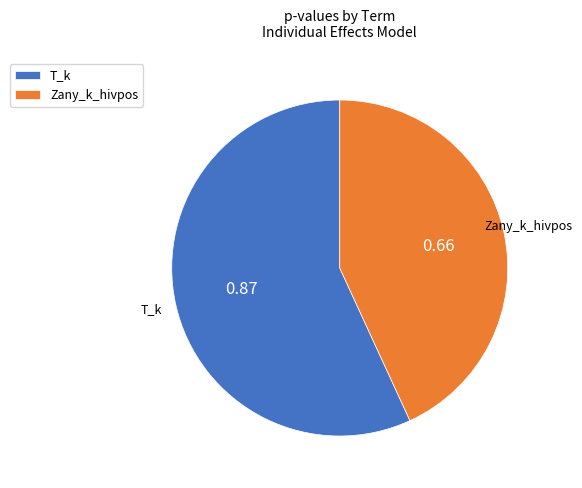

Combined, do Zany_k_hivpos and T_k account for over 50%?

Yes